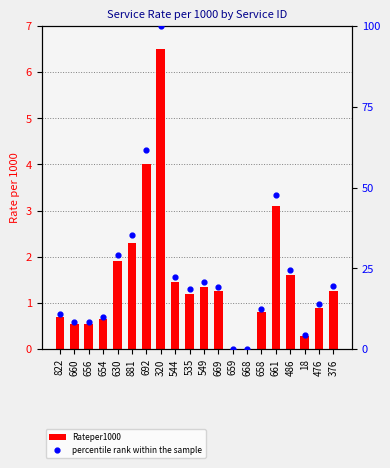

What are all the series names shown in the legend?

Rateper1000, percentile rank within the sample